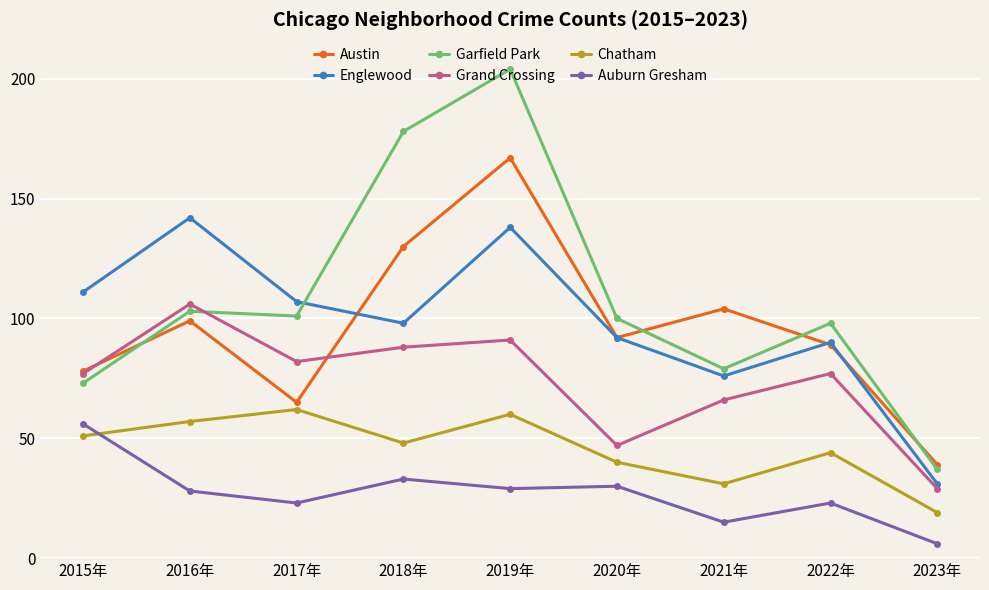

What is the value of the Grand Crossing point at the 5th from the left?

91